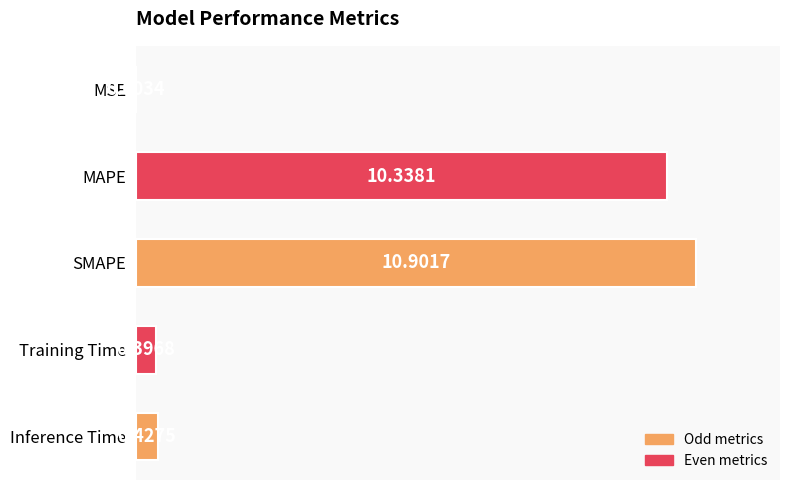

Which category has the highest value across all series?

SMAPE